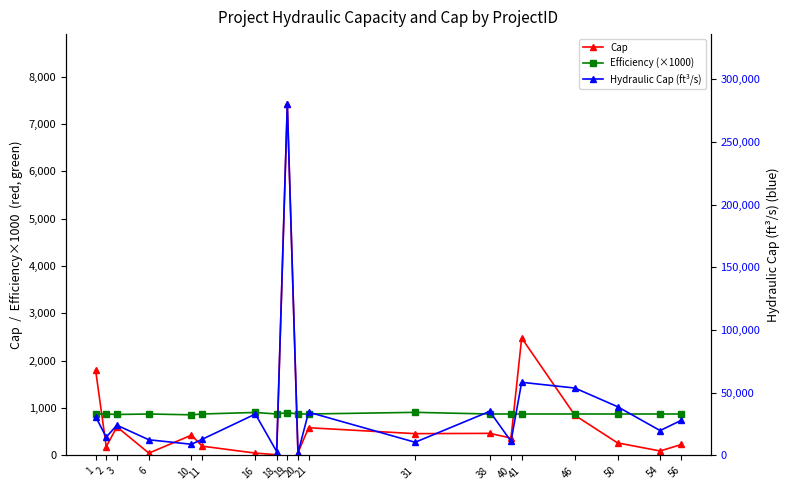

At 50, list the series in order from largest to smallest.

Hydraulic Cap (ft³/s), Efficiency (×1000), Cap